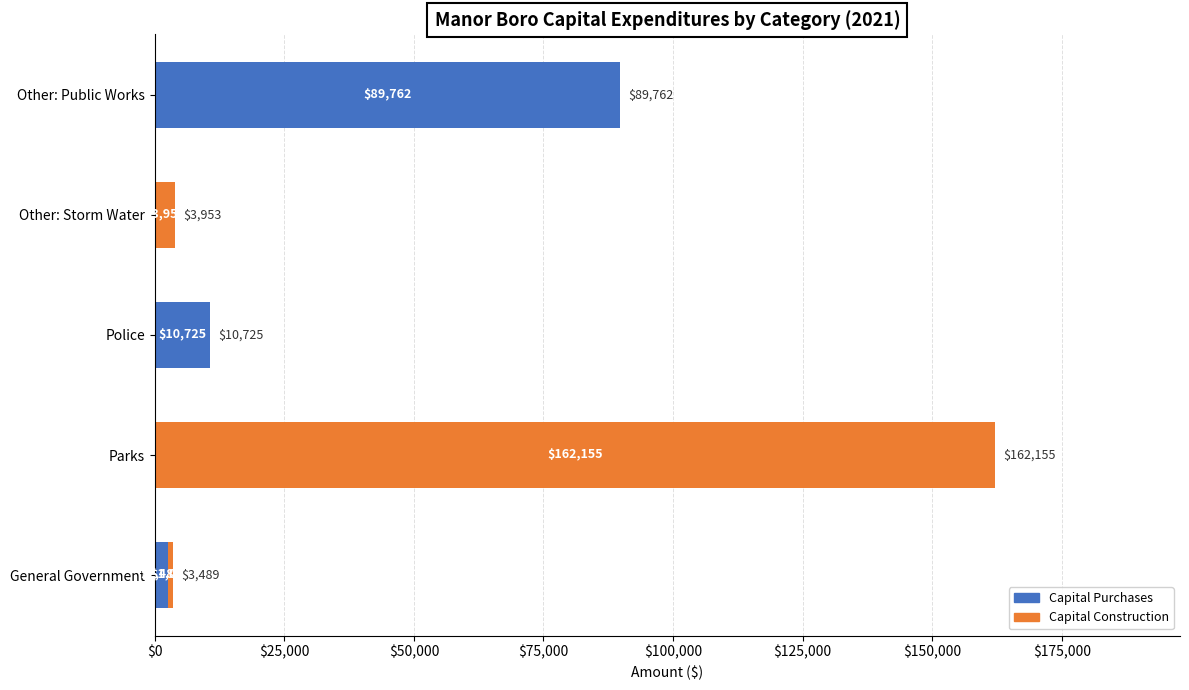

Where is Capital Purchases nearest to the value 44881?

Police